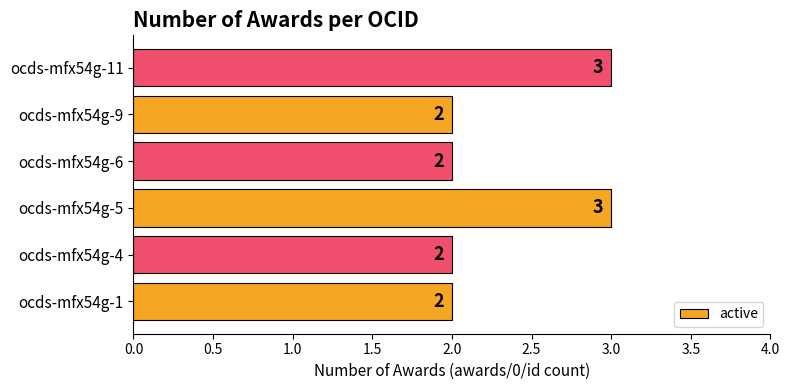

How many series are shown in this chart?

1